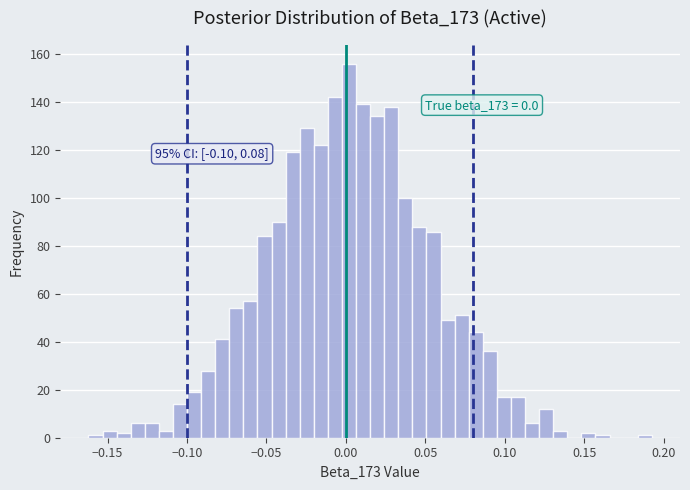

Around what value on the x-axis is the tallest bar? Give the approximate position of its centre, as read against the axis.

0.000